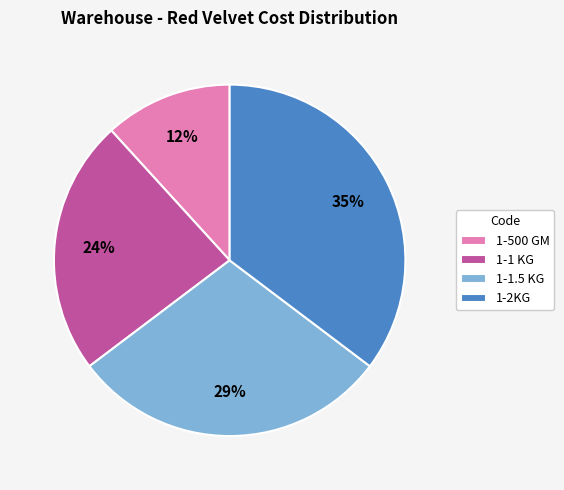

Do 1-1 KG and 1-2KG together represent more than half of the pie?

Yes